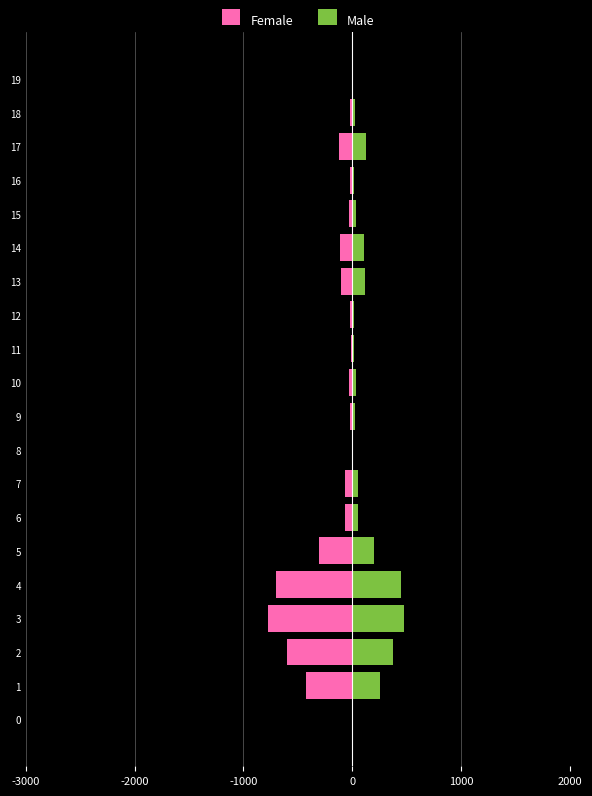

What is the difference between the maximum and minimum values in the Male series?

474.0